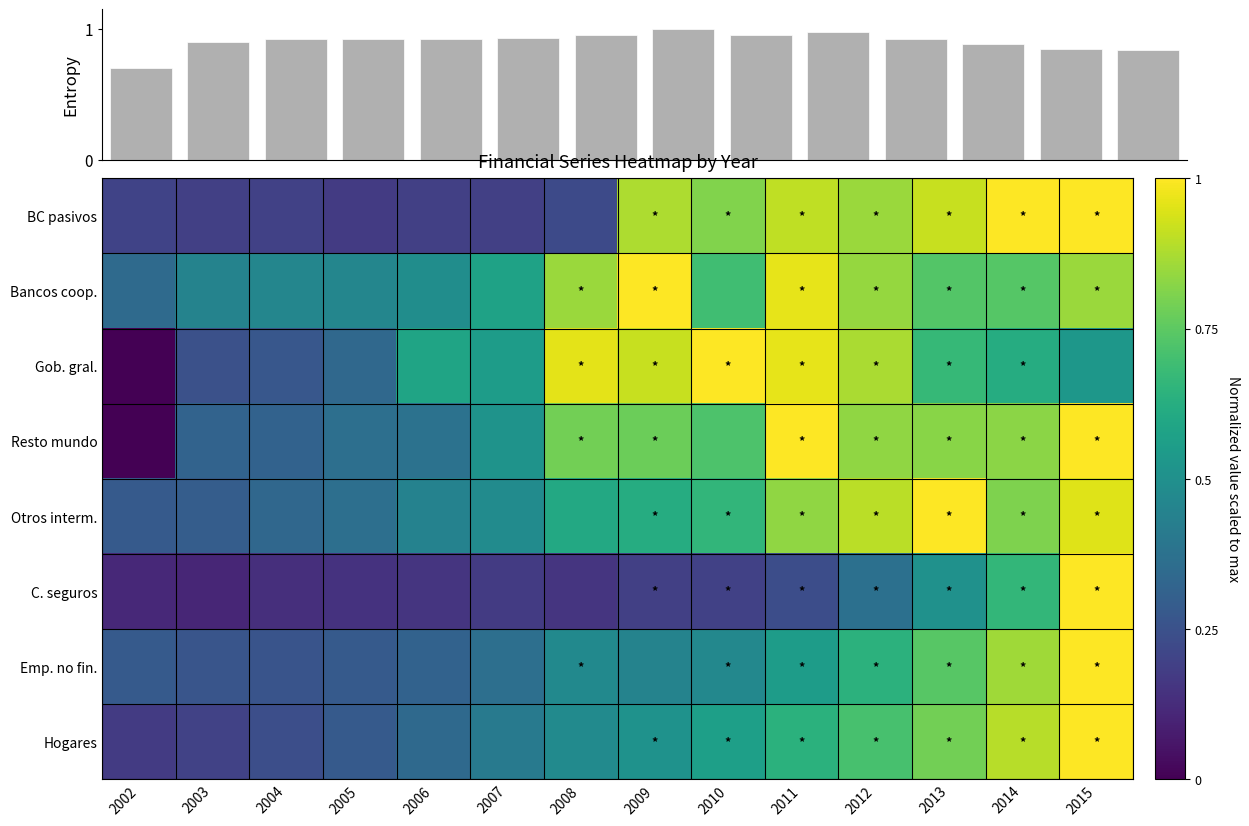

True or false: BC pasivos has a value of 1.4 at 2014.

False